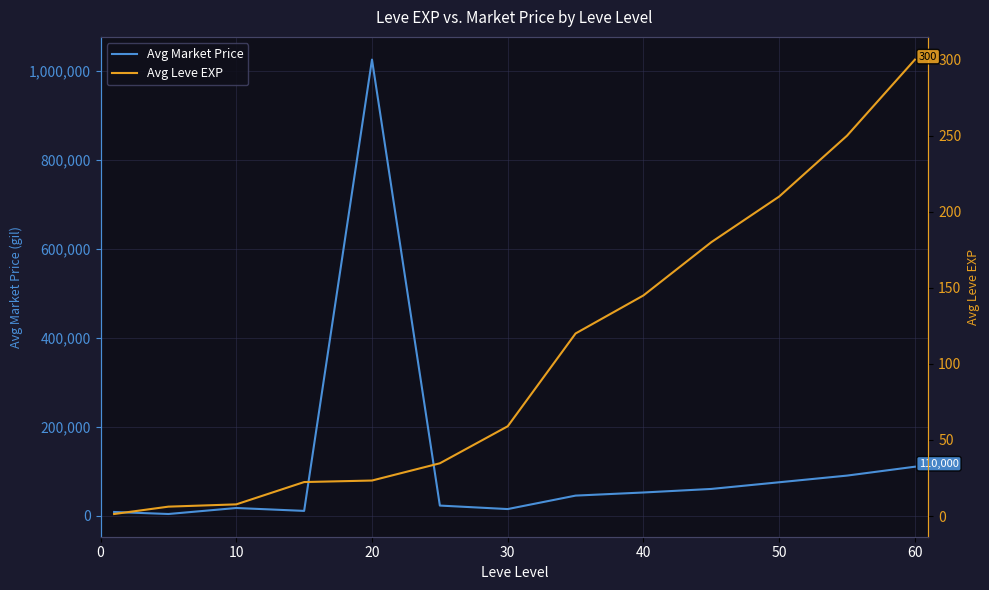

True or false: Avg Leve EXP and Avg Market Price cross at least once.

False